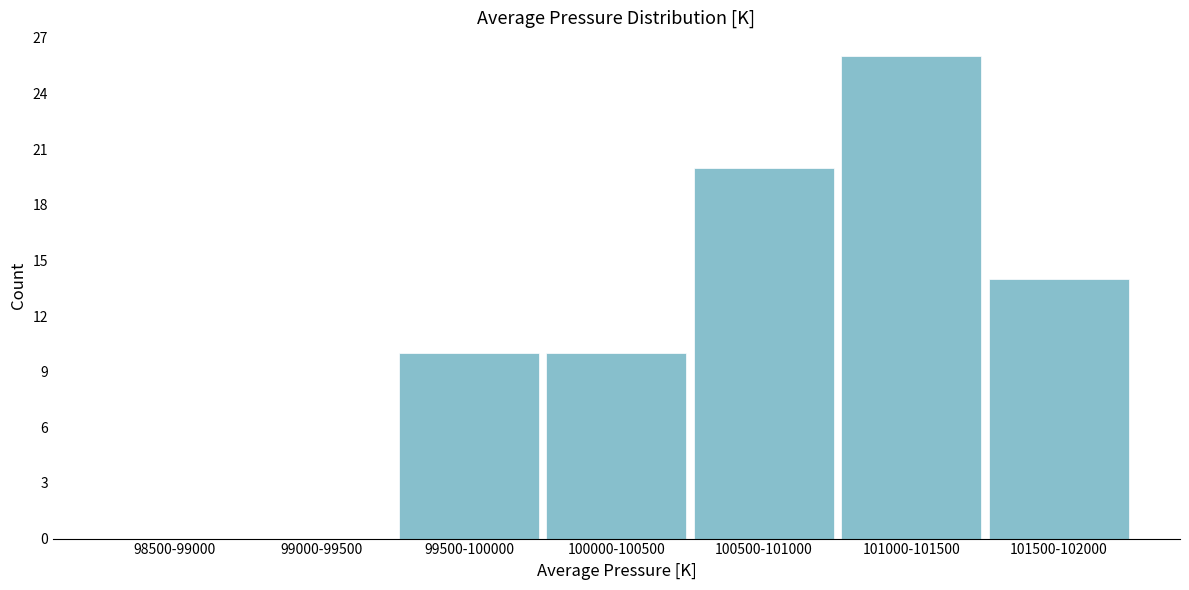

Reading right to left, extract all data points from this chart.

101500-102000=14	101000-101500=26	100500-101000=20	100000-100500=10	99500-100000=10	99000-99500=0	98500-99000=0